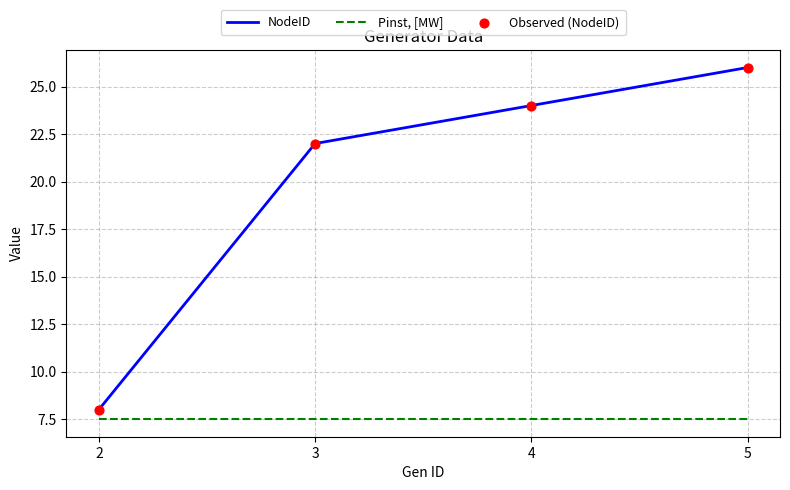

Which series has the largest total across all categories?

NodeID